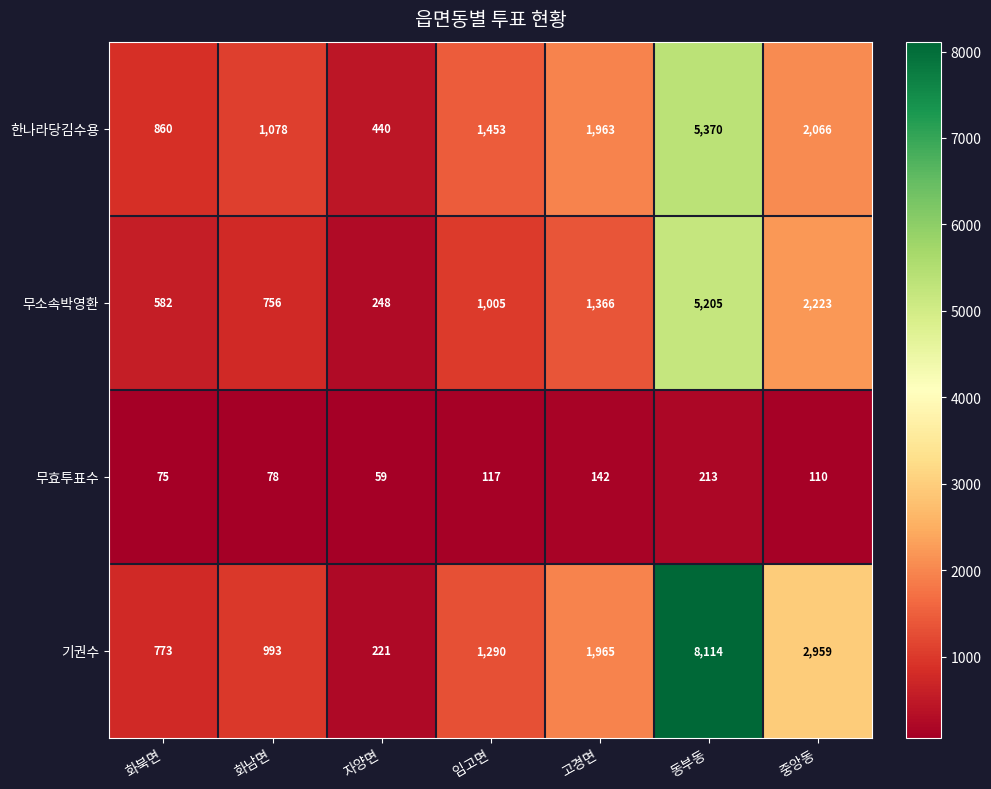

Rank the series at 화북면 from lowest to highest value.

무효투표수, 무소속박영환, 기권수, 한나라당김수용